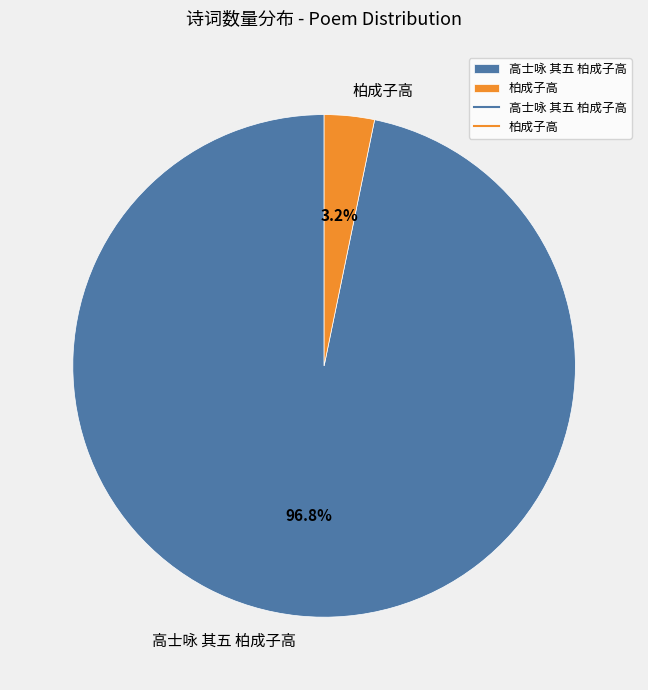

What is the smallest slice in the pie chart?

柏成子高